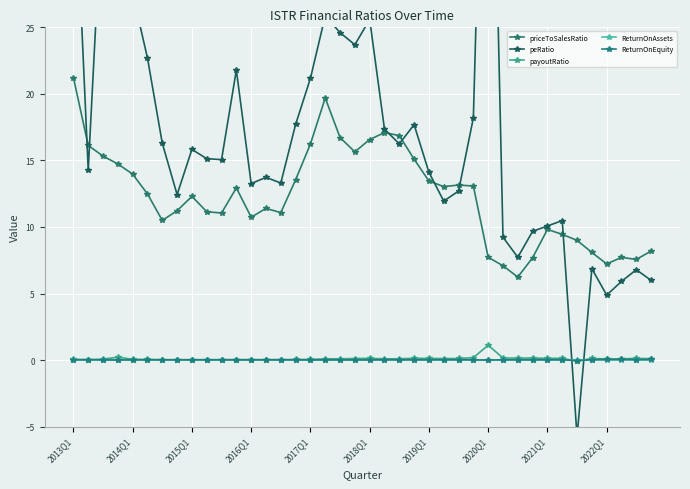

How many negative values does the peRatio series have?

1